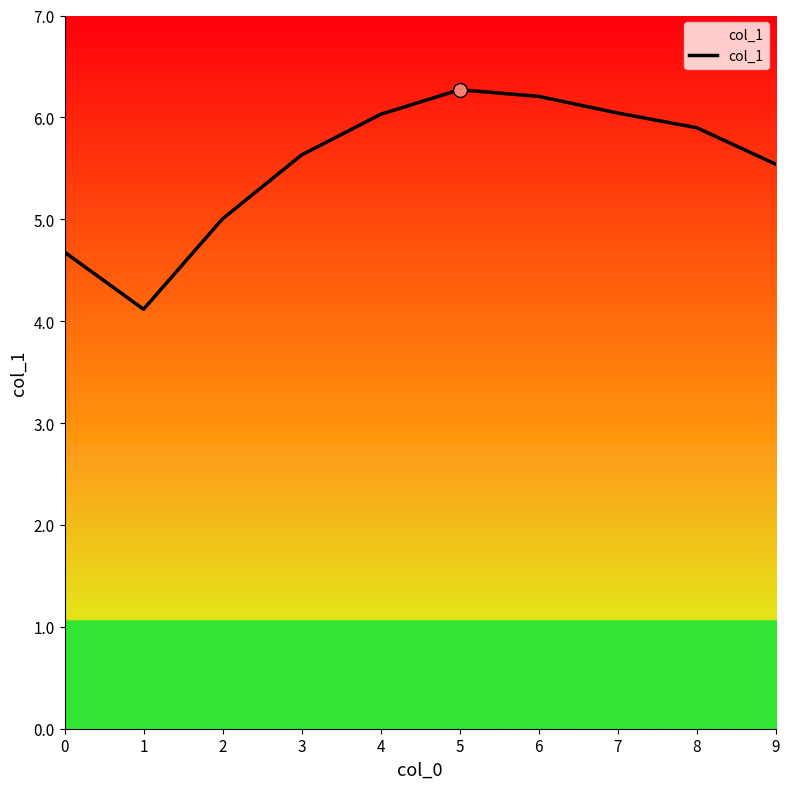

Which has a higher value, 0 or 4?

4